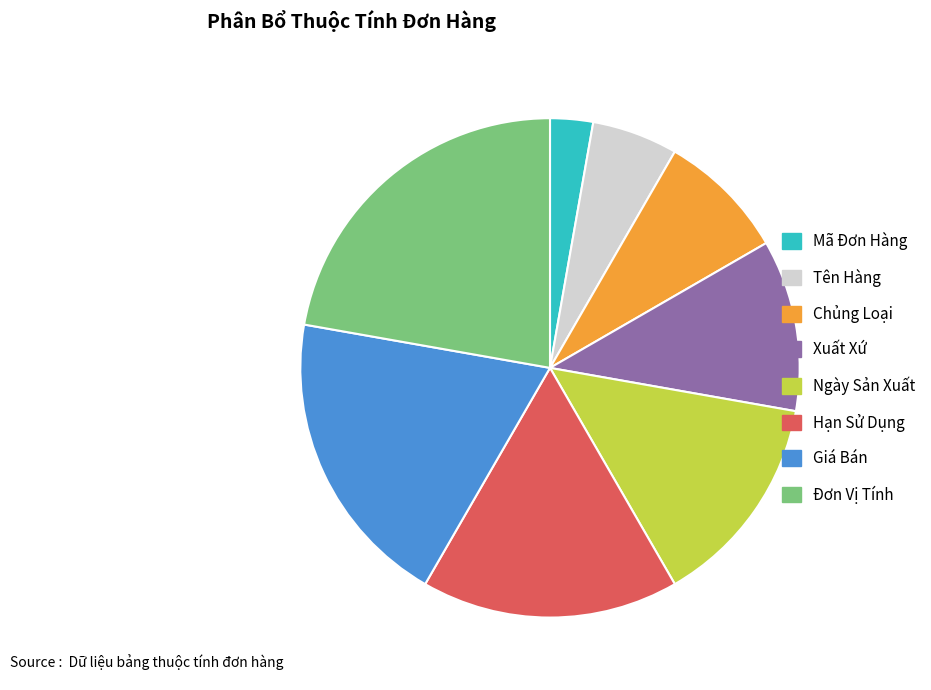

Do Mã Đơn Hàng and Giá Bán together represent more than half of the pie?

No